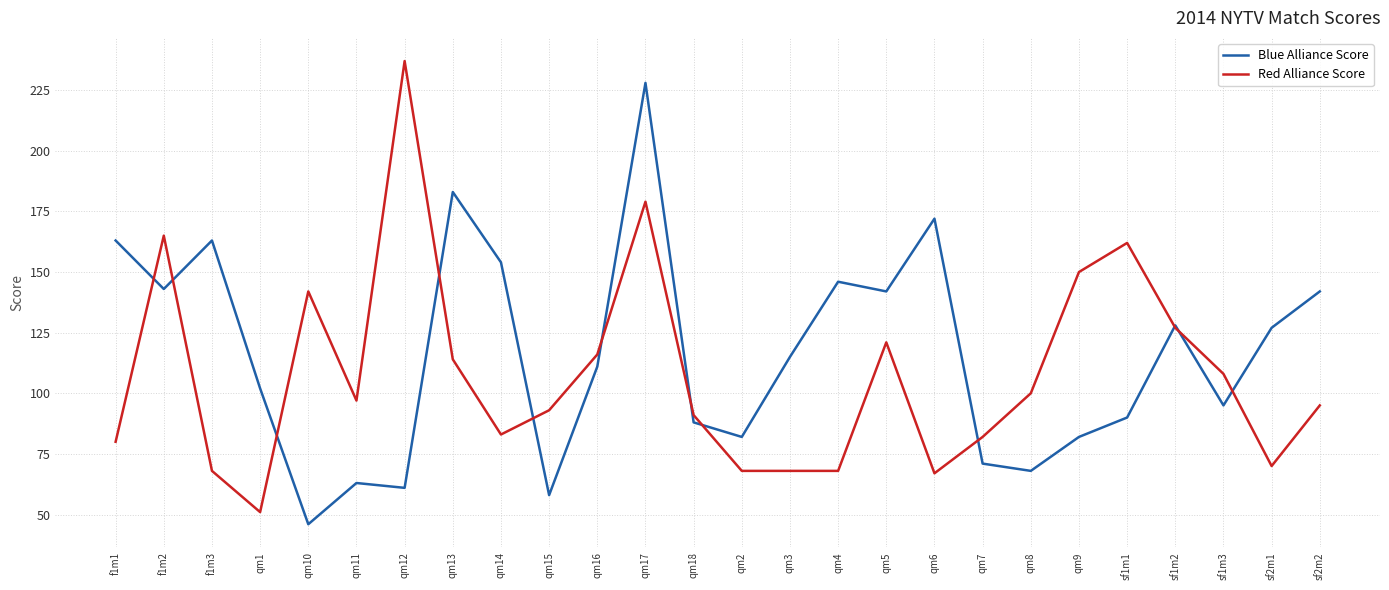

At qm14, list the series in order from smallest to largest.

Red Alliance Score, Blue Alliance Score